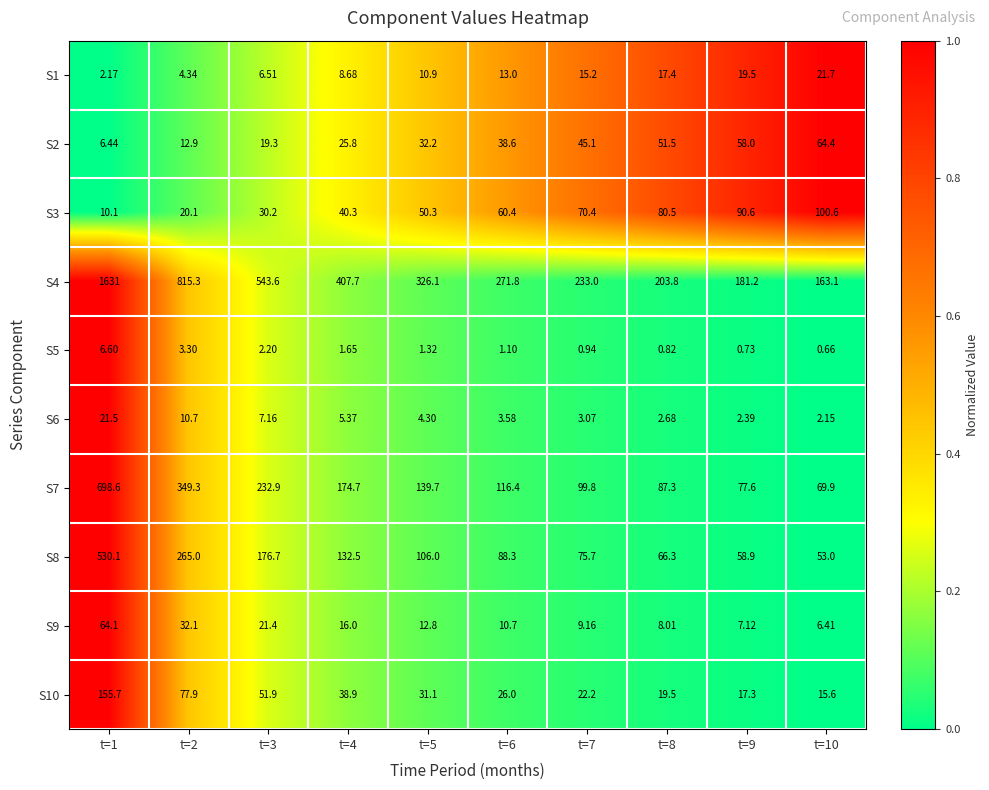

At which category does the chart reach its minimum across all series?

t=10